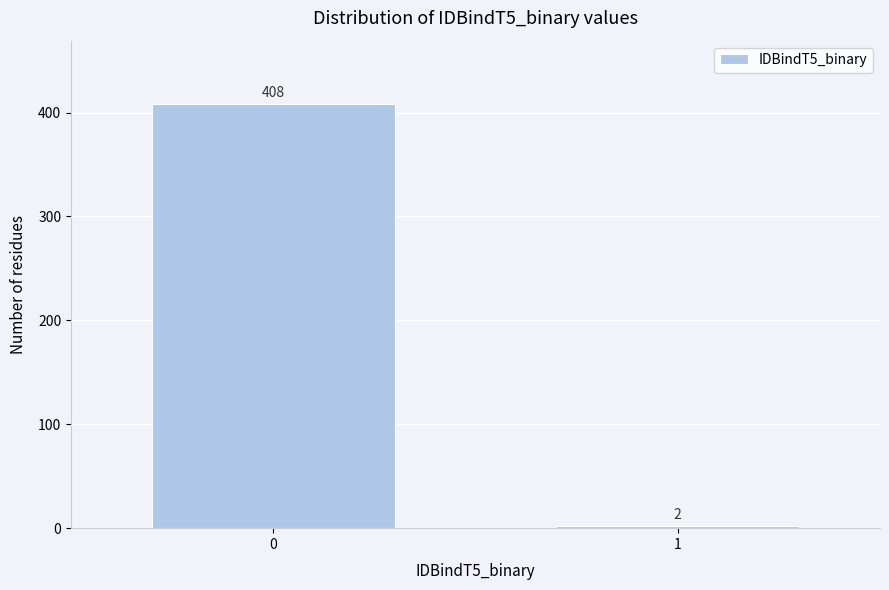

Reading right to left, transcribe all the data shown in this chart.

1=2	0=408